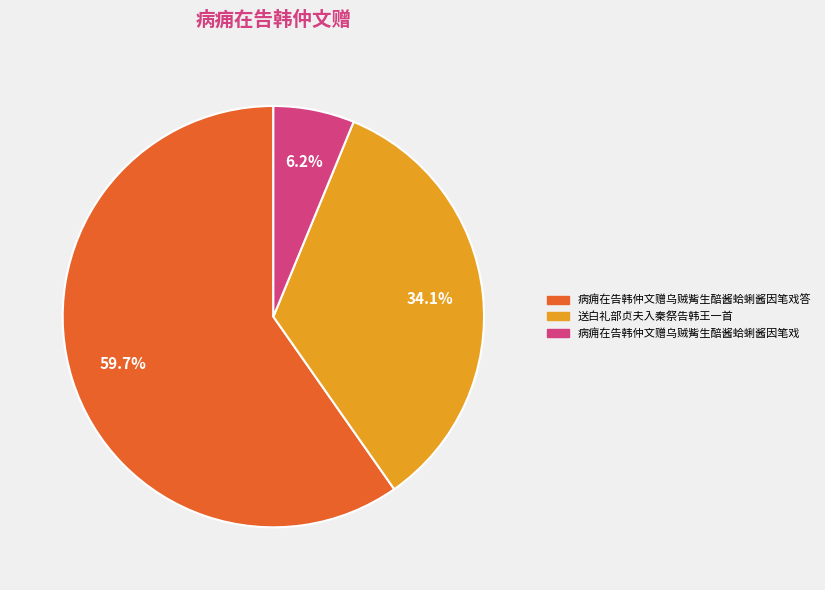

Which has a higher value, 送白礼部贞夫入秦祭告韩王一首 or 病痈在告韩仲文赠乌贼觜生醅酱蛤蜊酱因笔戏答?

病痈在告韩仲文赠乌贼觜生醅酱蛤蜊酱因笔戏答